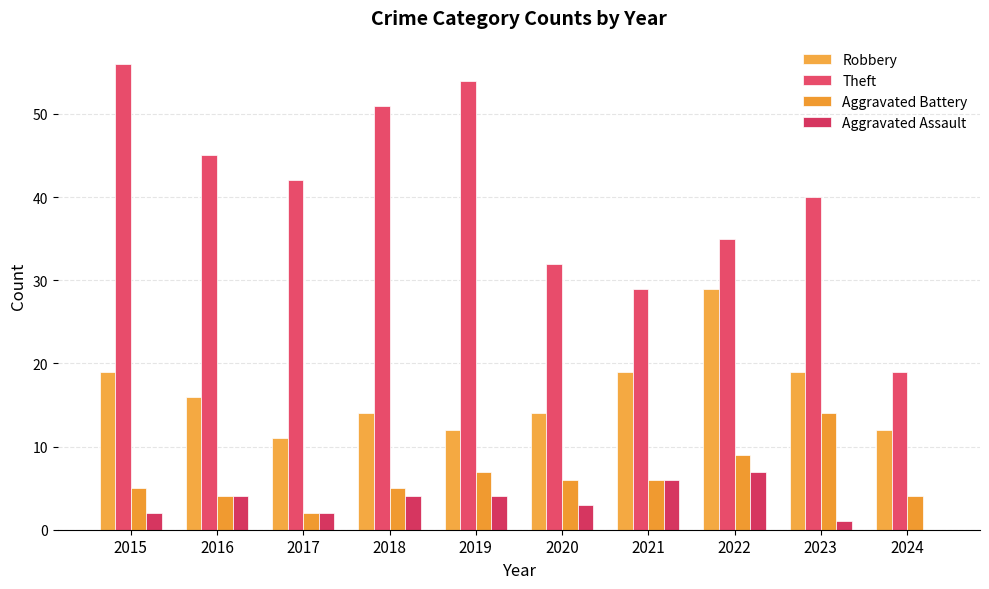

At which category does the chart reach its minimum across all series?

2024